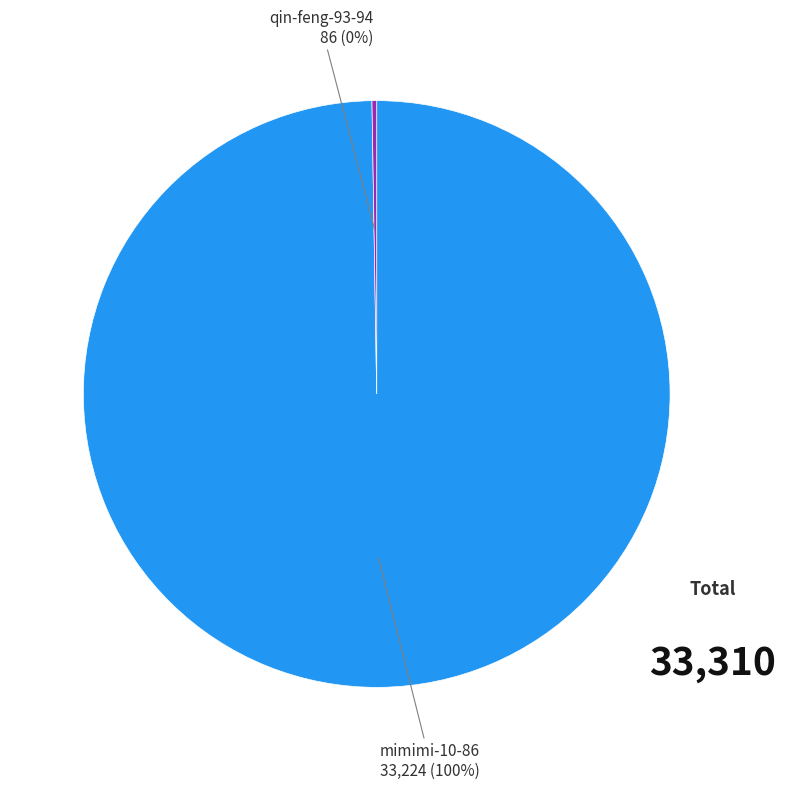

Is there a majority slice in this chart?

Yes